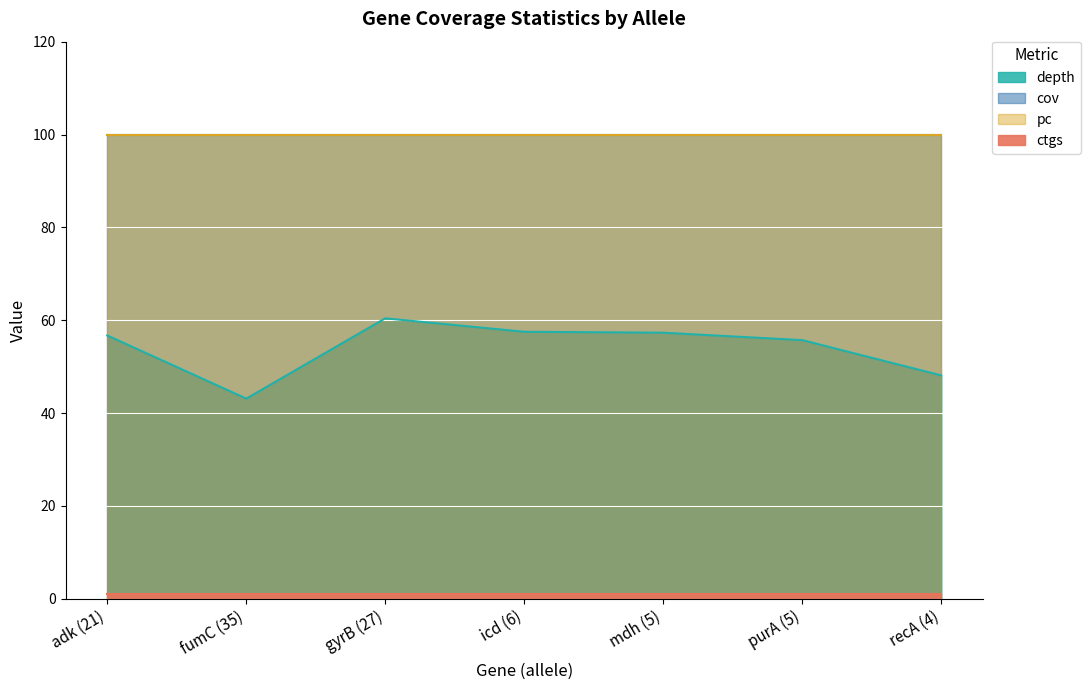

True or false: ctgs has a value of 0.3 at adk (21).

False